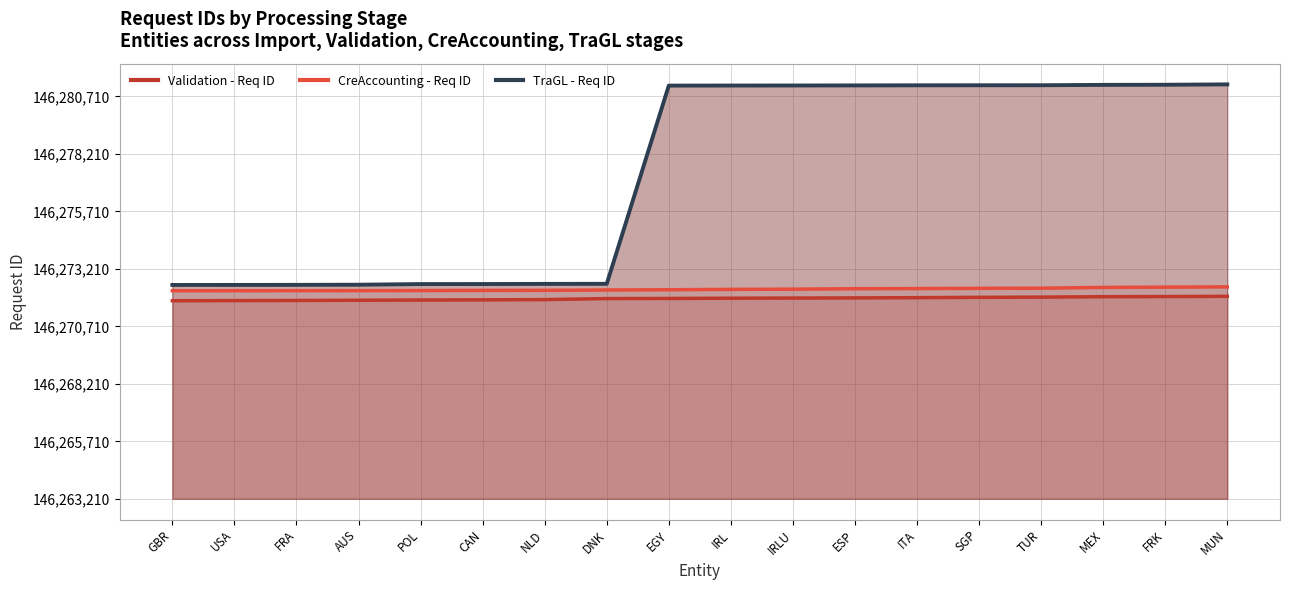

Between DNK and CAN, which is larger?

DNK